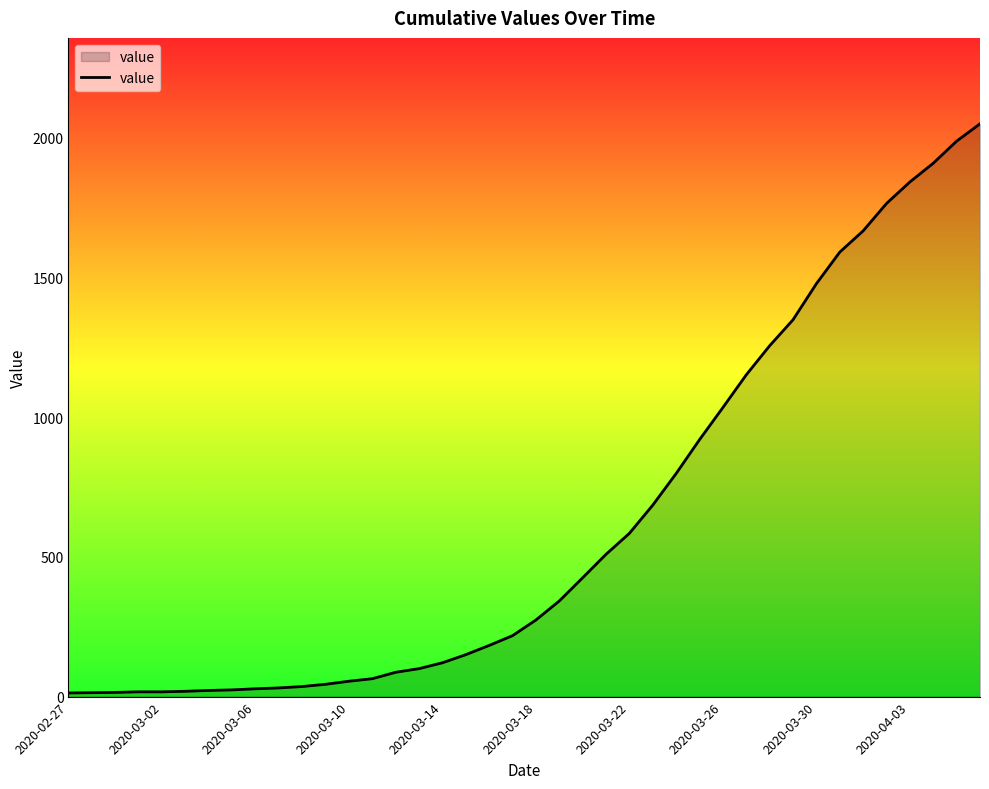

What is the greatest value displayed?

2049